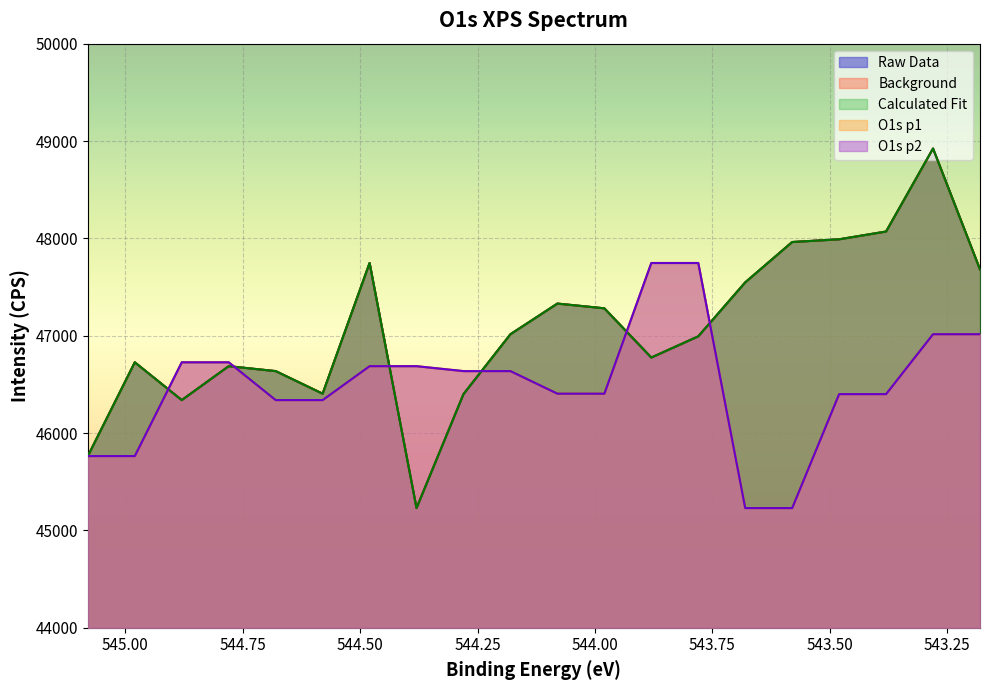

What is the label of the 5th point from the right?

543.58